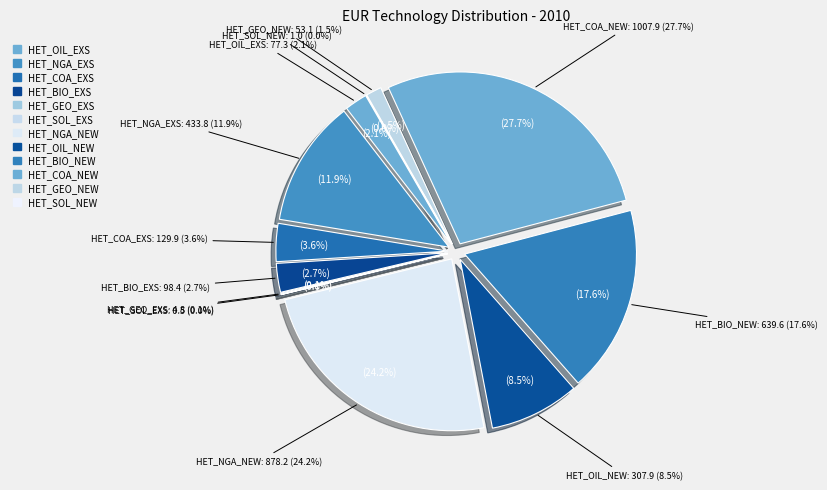

To the nearest percent, what portion does HET_OIL_NEW represent?

8%